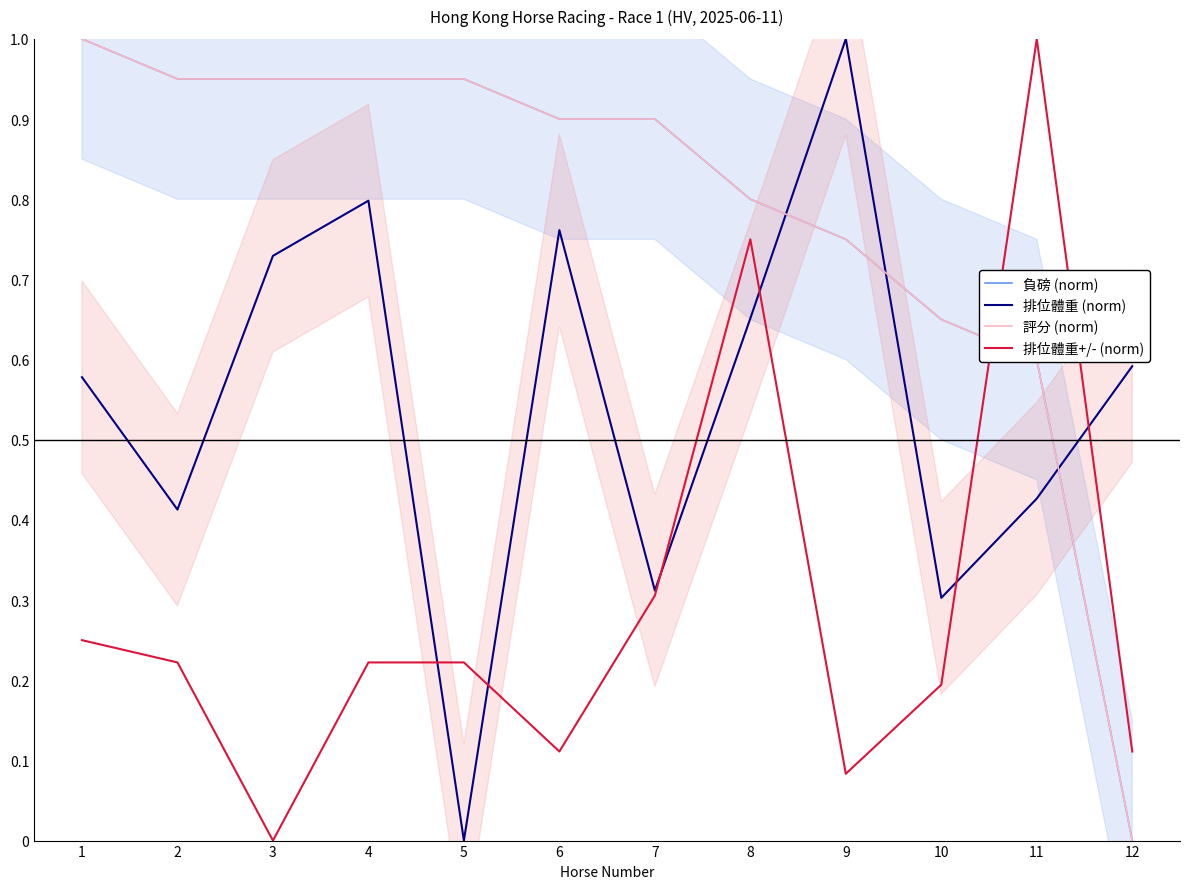

How many lines are shown in the chart?

4